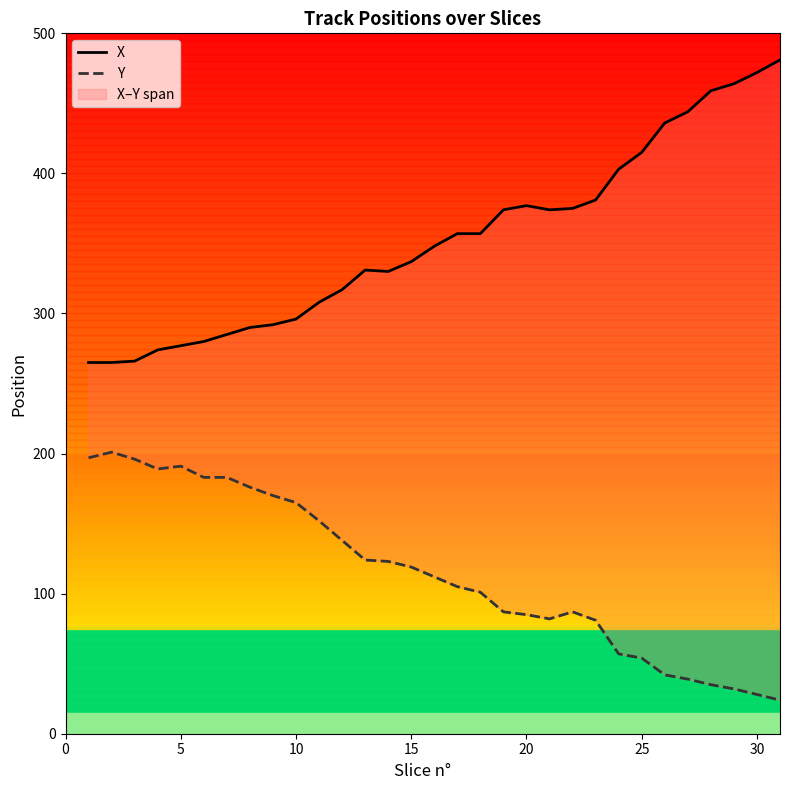

What is the total value across all series at 10?

462